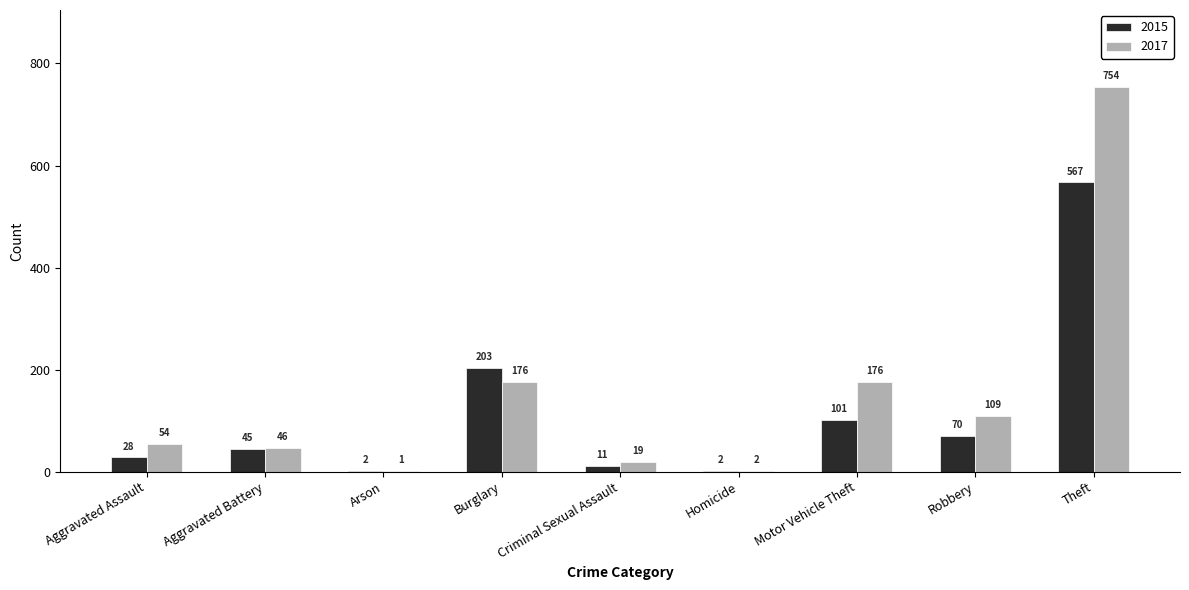

Is it true that 2015 equals 29 at Robbery?

False